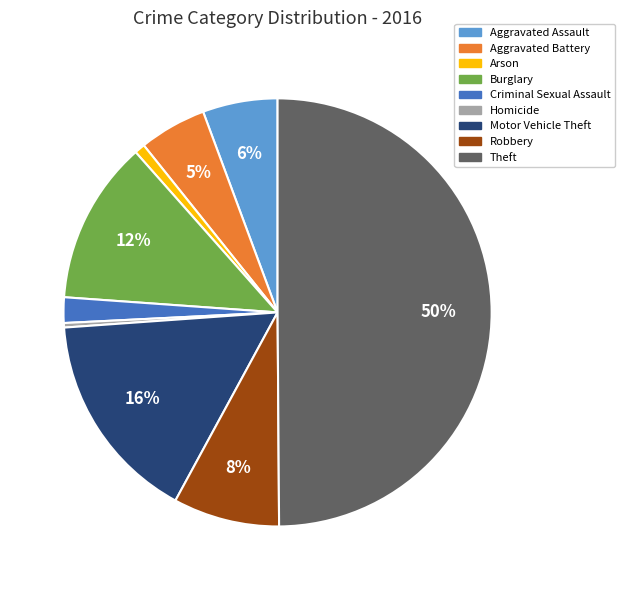

What percentage is the Aggravated Battery slice, to the nearest percent?

5%